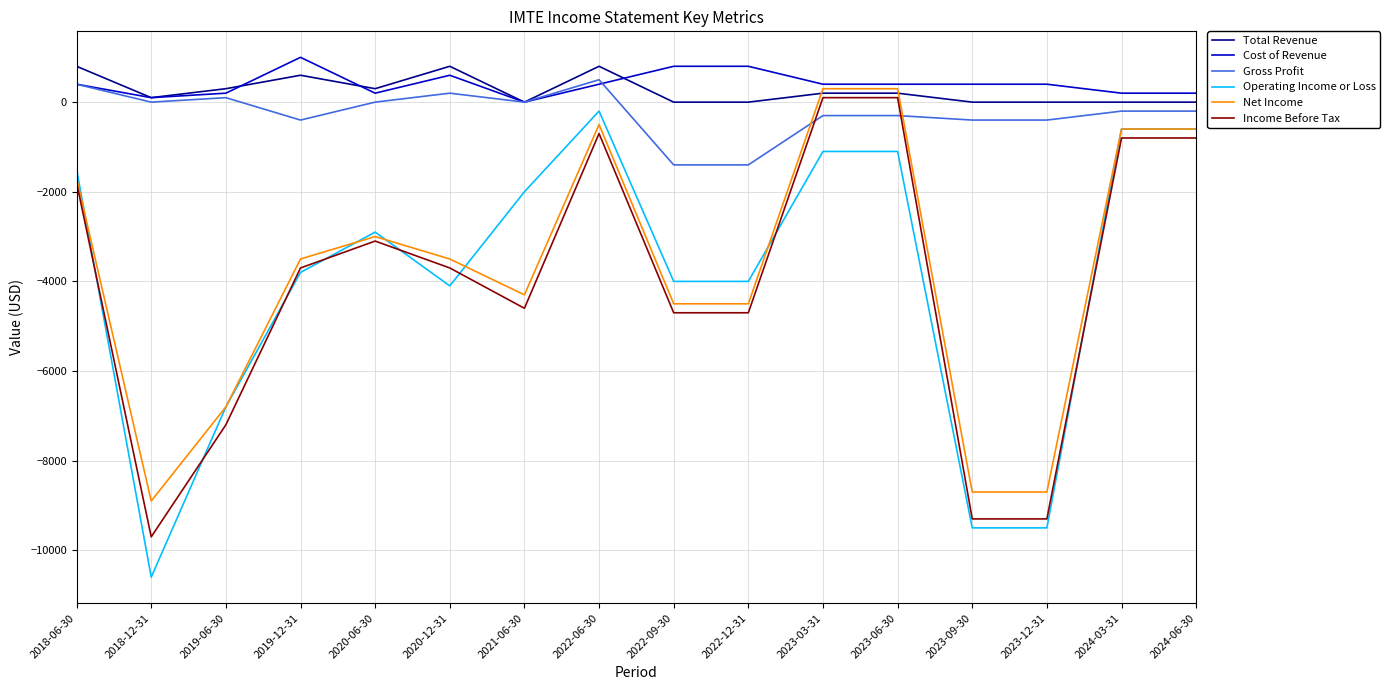

Which series changed the most between 2023-09-30 and 2024-06-30?

Operating Income or Loss